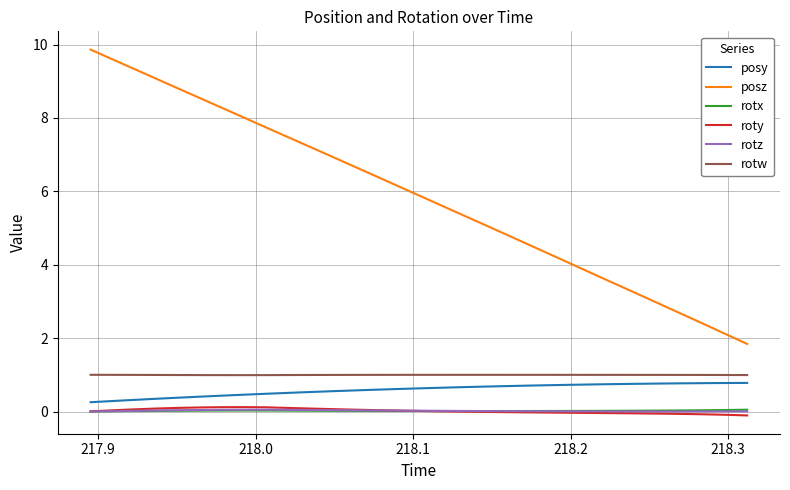

Does the chart have visible grid lines?

Yes